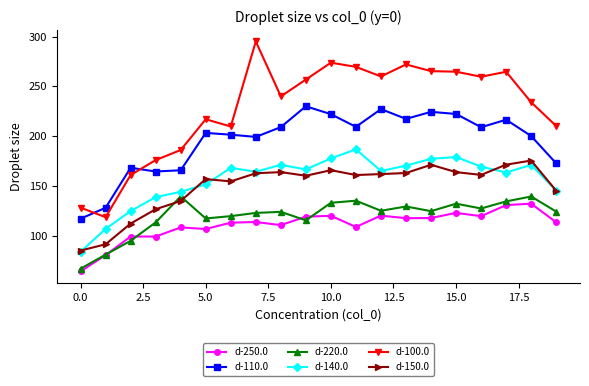

Which series ends up on top after the final intersection of d-100.0 and d-110.0?

d-100.0